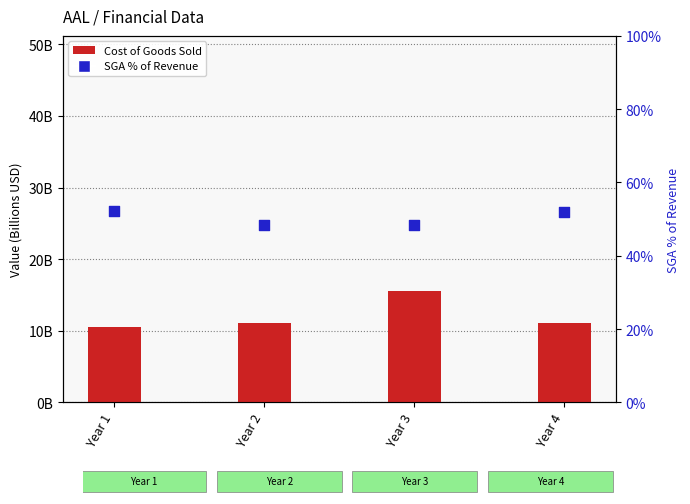

Which series reaches the maximum Y coordinate?

SGA % of Revenue